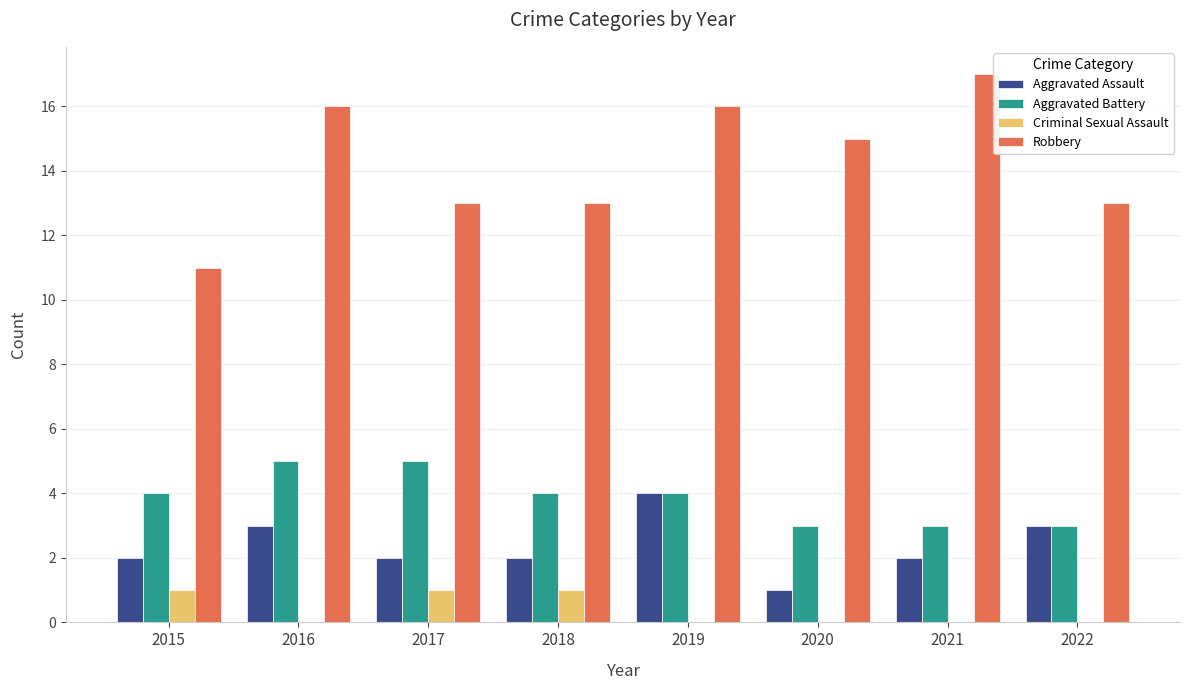

What is the sum of the Robbery values at 2018 and 2022?

26